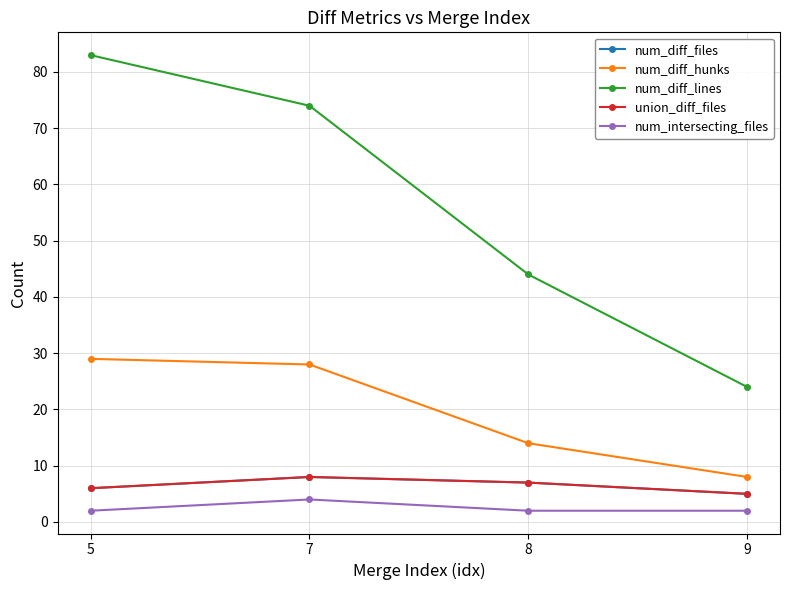

What is the difference between the highest and lowest values at 9?

22